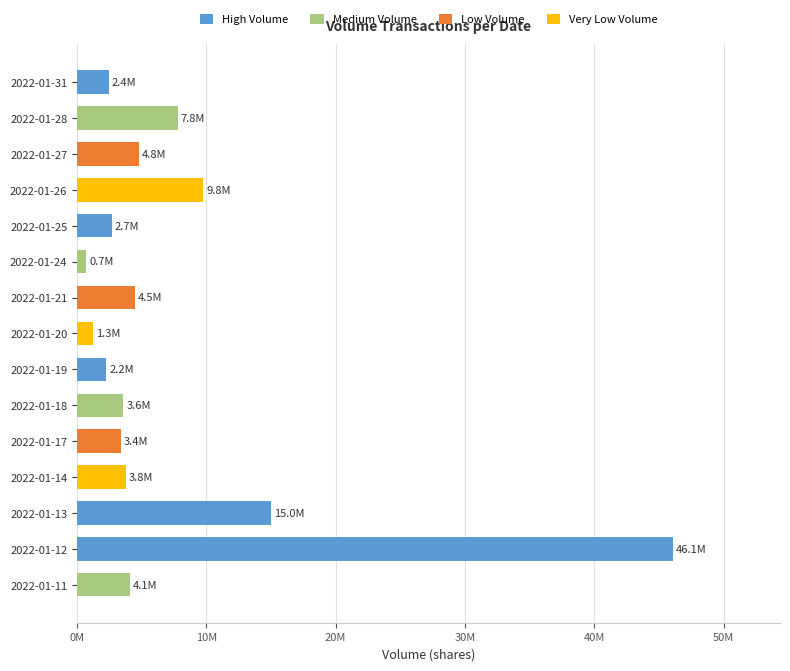

What is the difference between the maximum and minimum values?

45372700